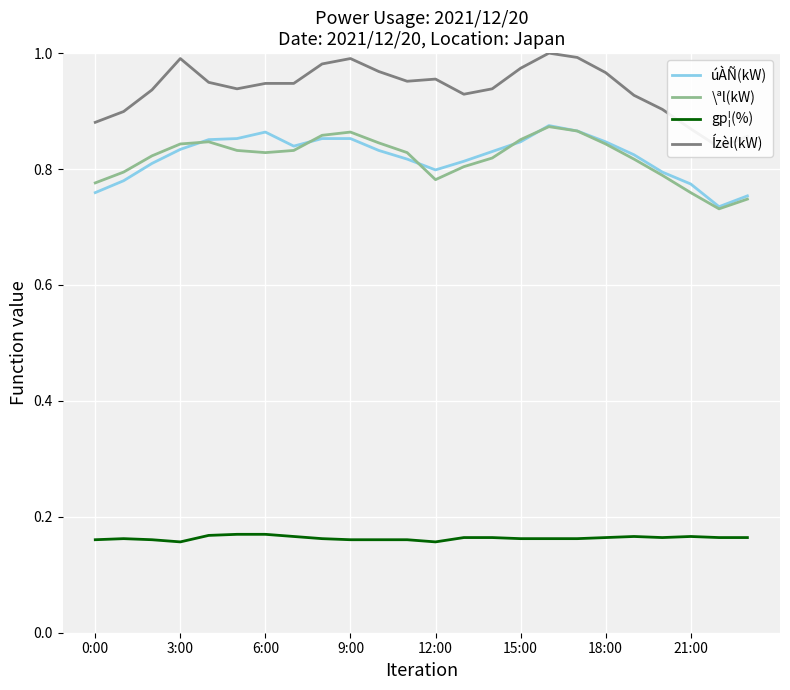

What is the sum of all úÀÑ(kW) values?

19.7